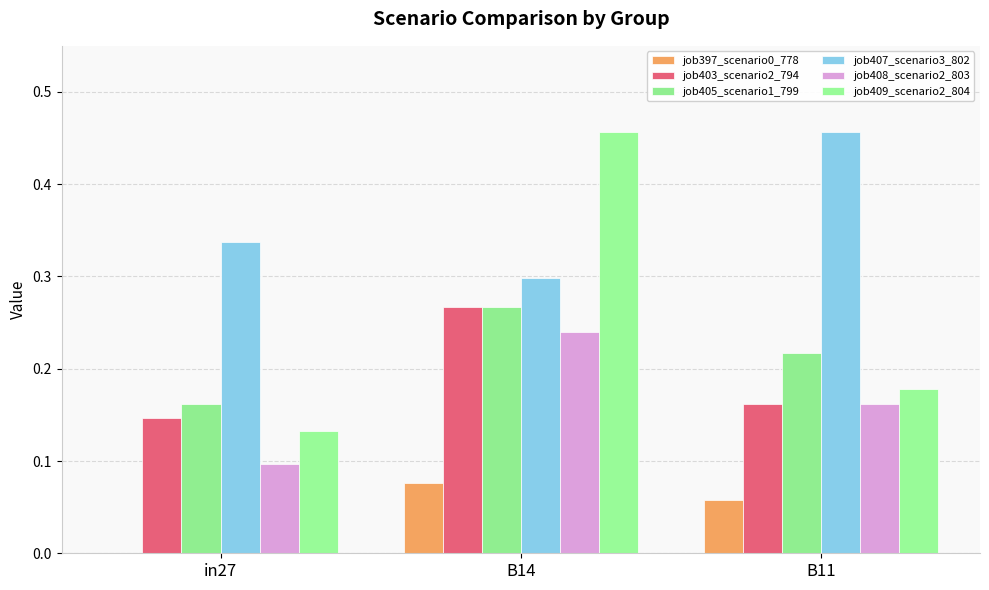

What is the sum of all job397_scenario0_778 values?

0.1